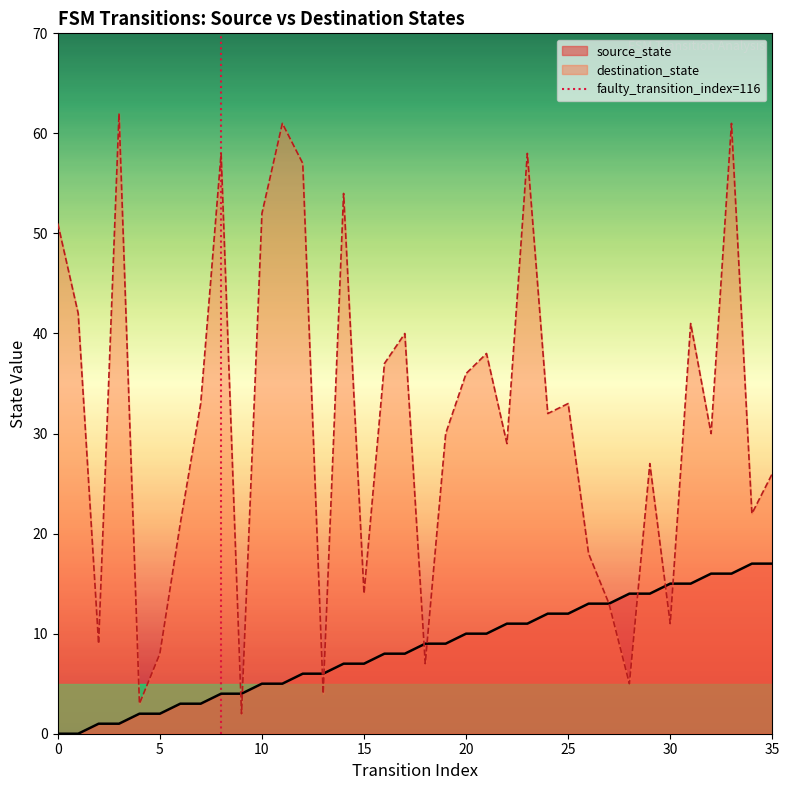

The destination_state series shows 7 at 30. True or false?

False